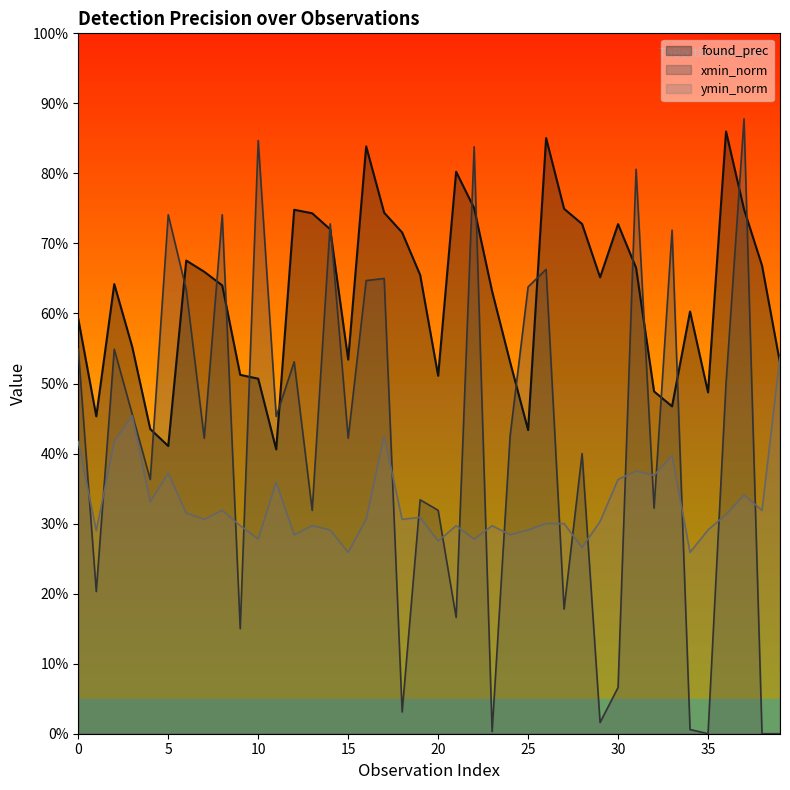

Between 9 and 28, which is larger?

28